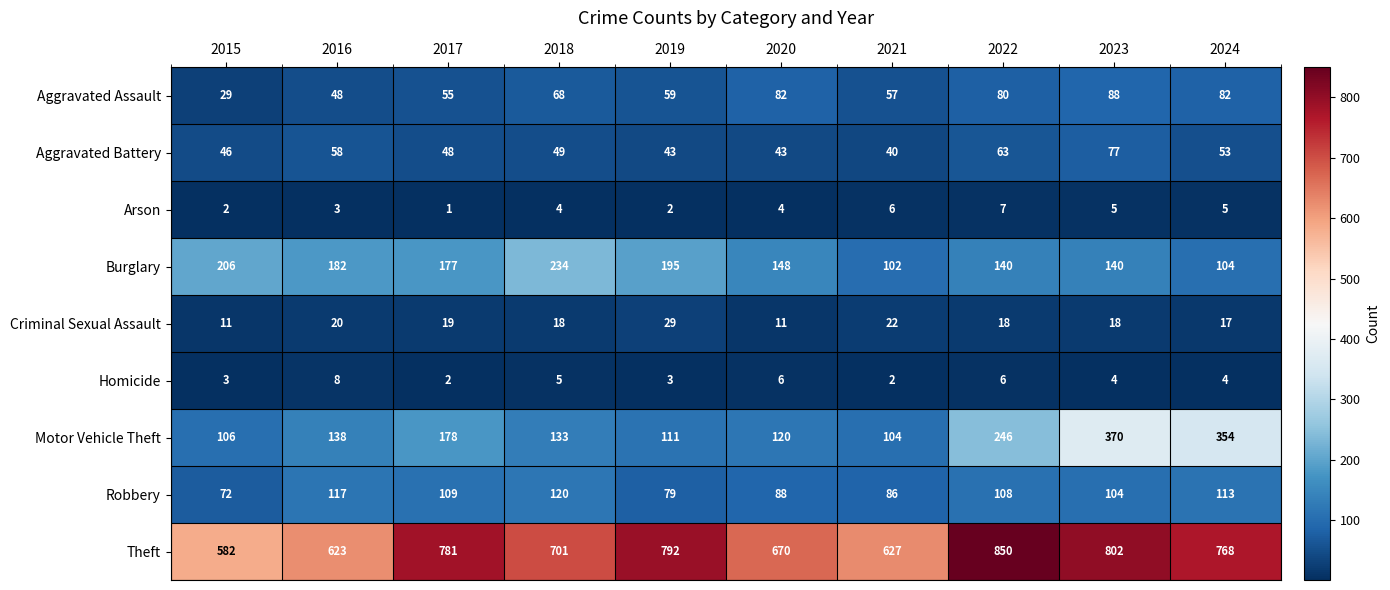

What is the difference between the highest and lowest values at 2020?

666